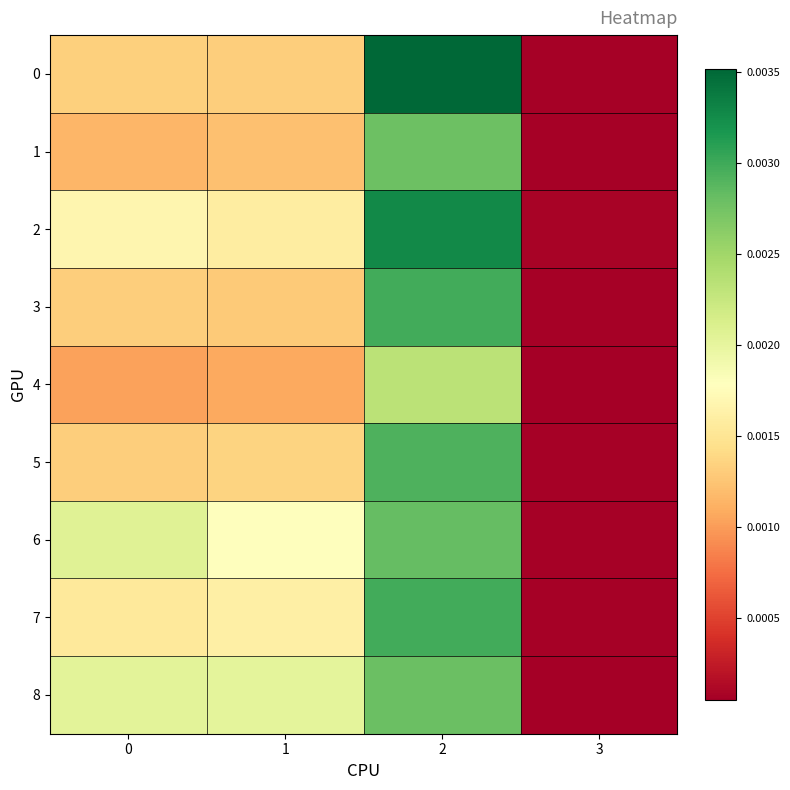

Rank the series at 2 from highest to lowest value.

0, 2, 7, 3, 5, 6, 8, 1, 4